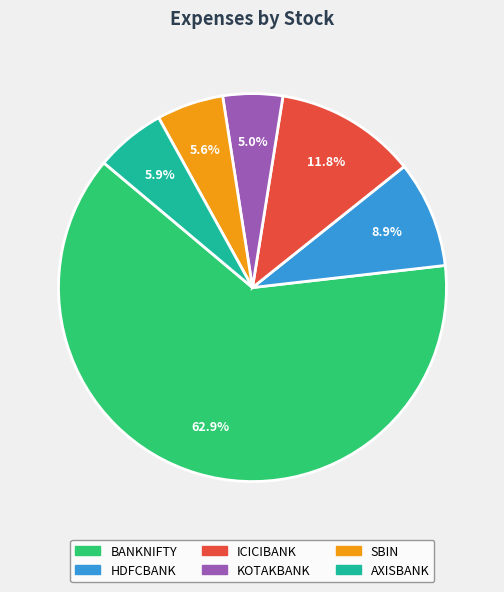

What percentage do HDFCBANK and KOTAKBANK together represent?

13.9%